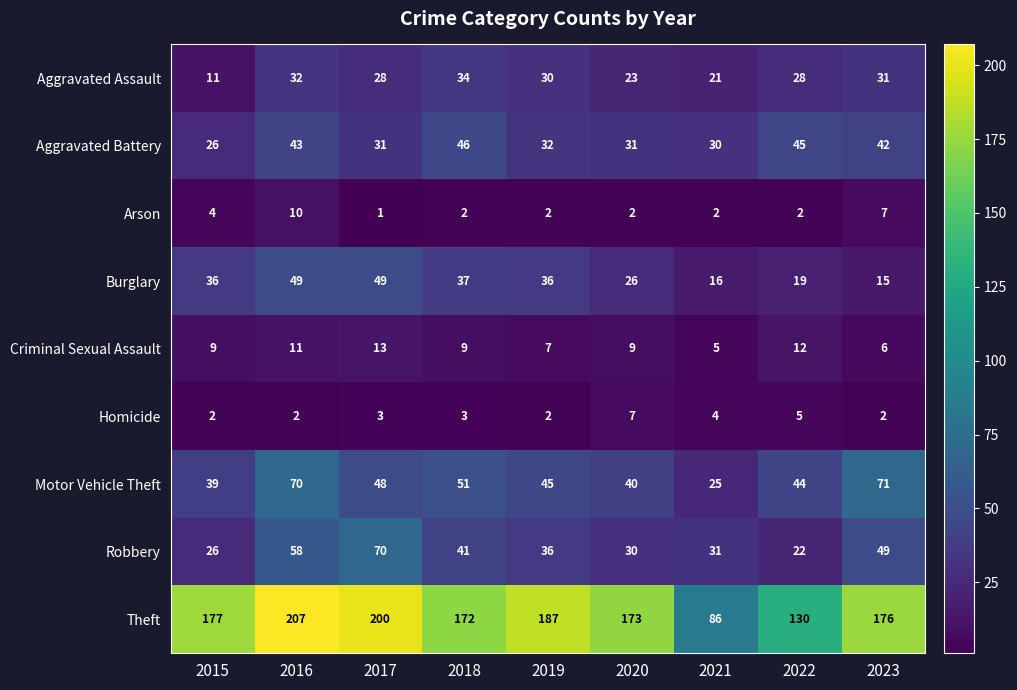

At which category is the sum across all series the highest?

2016